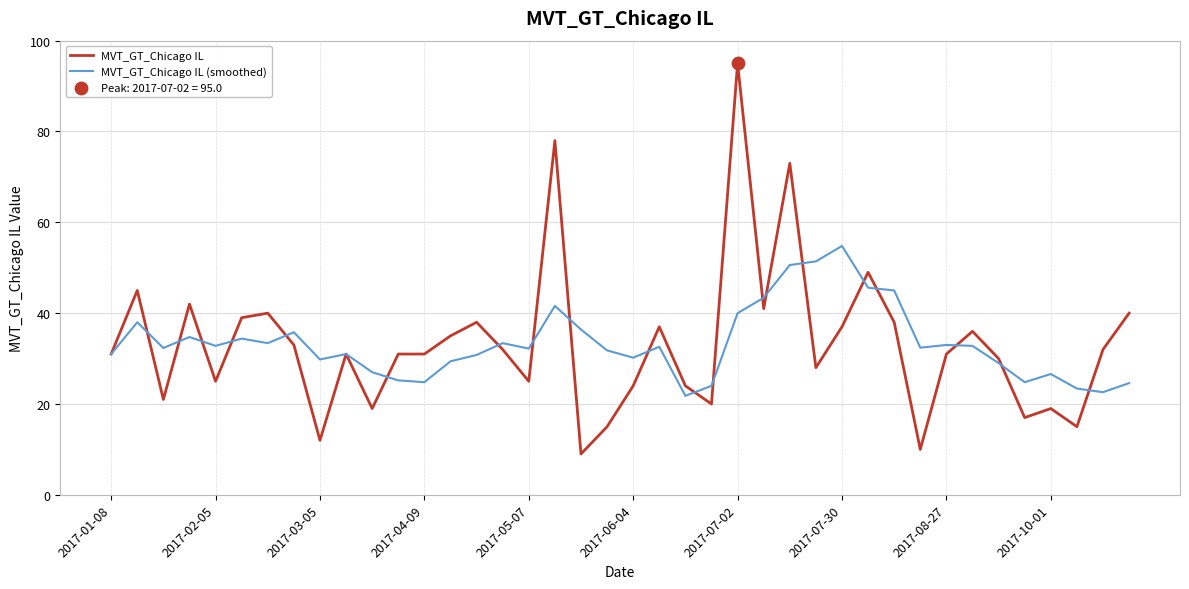

What is the maximum value for MVT_GT_Chicago IL (smoothed)?

54.8